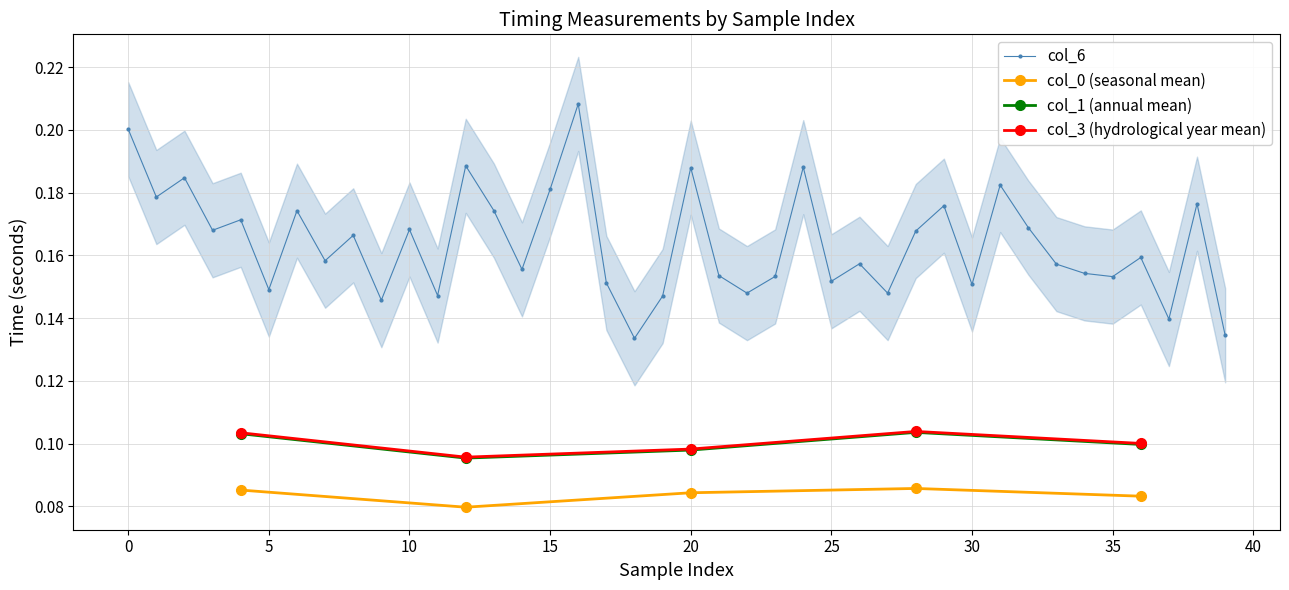

True or false: col_6 and col_1 intersect in this chart.

False